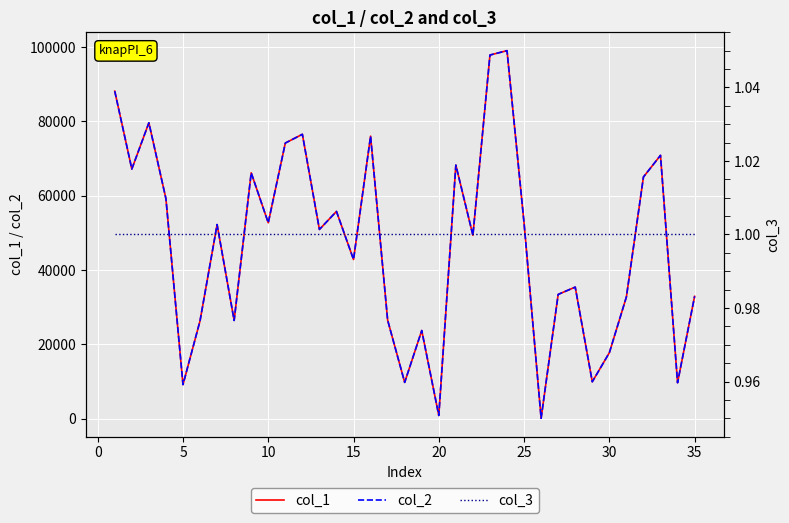

Rank the series at 30 from lowest to highest value.

col_3, col_1, col_2